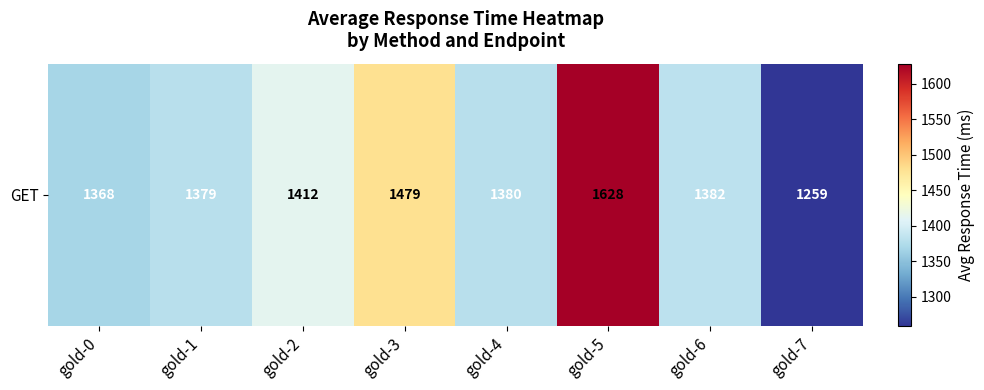

Between gold-2 and gold-5, which is larger?

gold-5